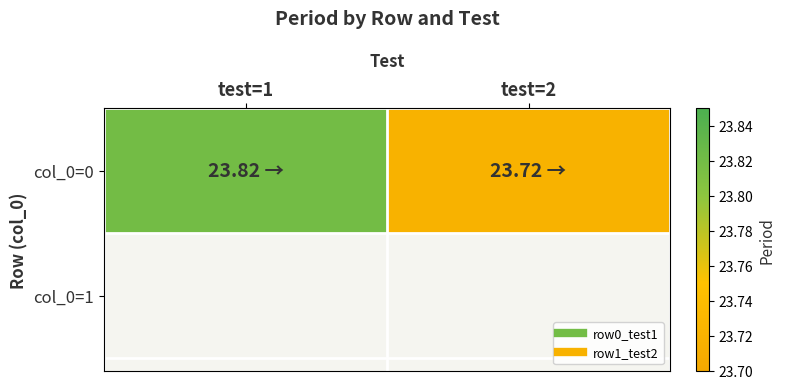

Rank the categories by value from lowest to highest.

test=2, test=1